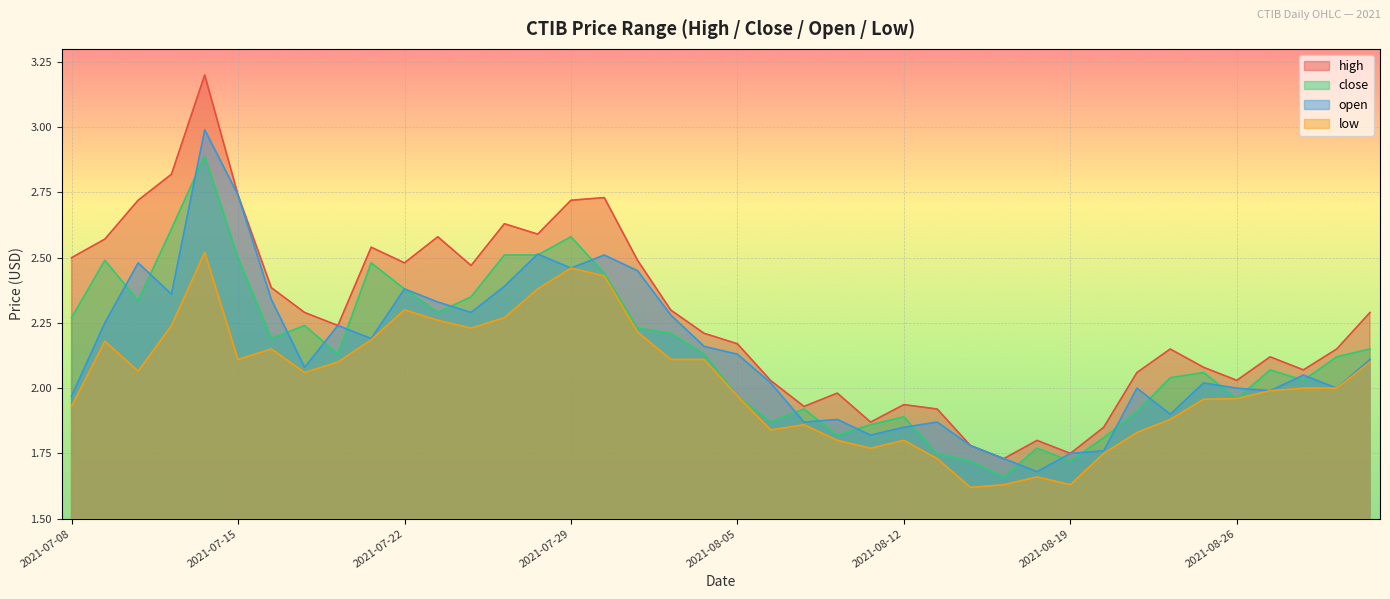

At which category does high reach its first local peak?

2021-07-14